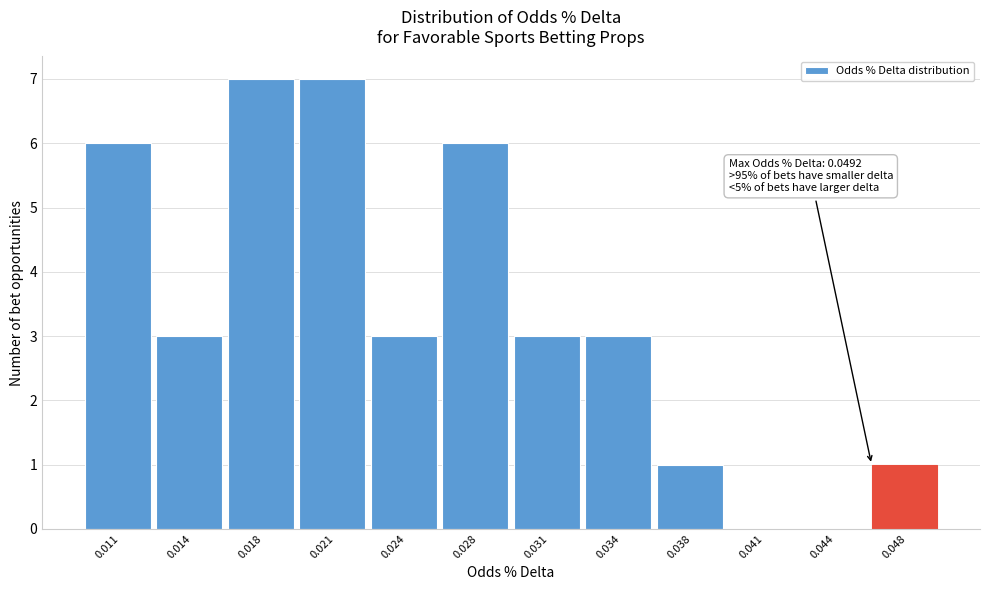

Reading right to left, list all the values displayed in this chart.

0.048=1	0.044=0	0.041=0	0.038=1	0.034=3	0.031=3	0.028=6	0.024=3	0.021=7	0.018=7	0.014=3	0.011=6